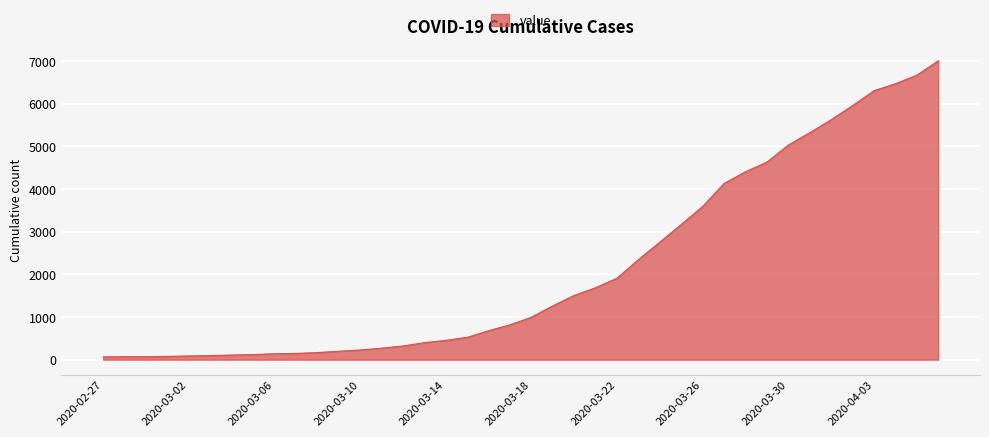

What is the greatest value displayed?

7003